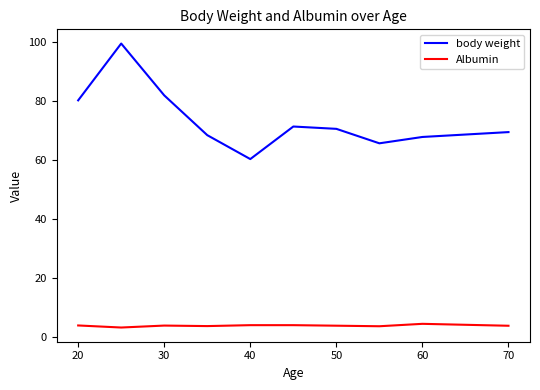

Rank the series by their maximum value, from highest to lowest.

body weight, Albumin